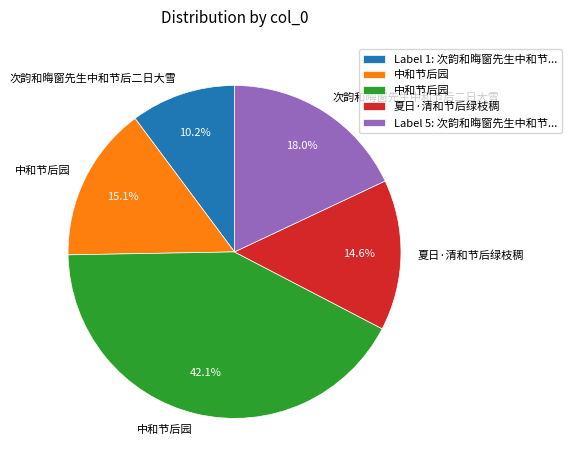

Is there any slice that represents more than half of the pie?

No